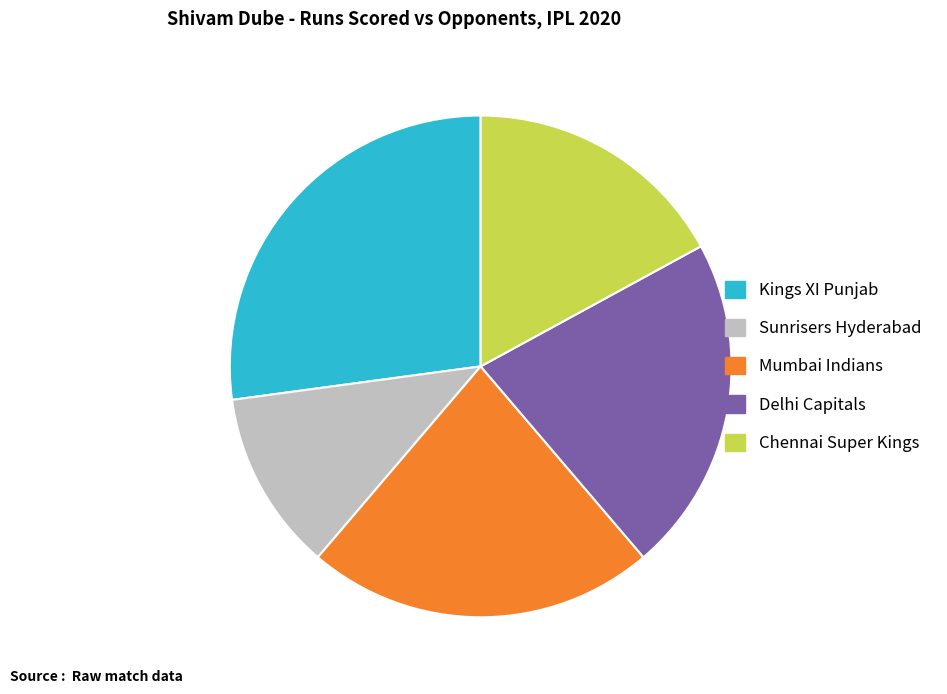

Do Mumbai Indians and Delhi Capitals together represent more than half of the pie?

No